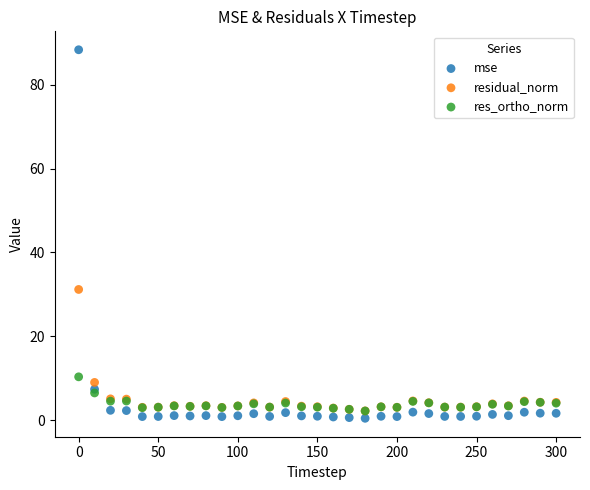

In the mse series, what Y value is closest to 44?

7.4